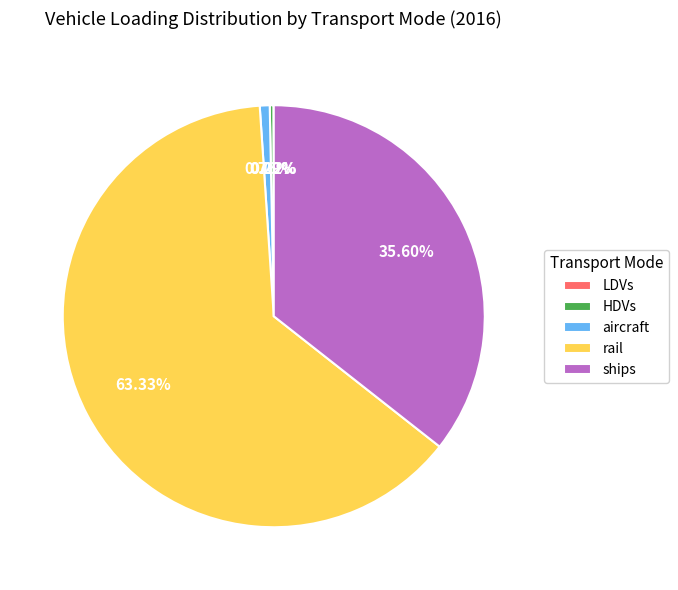

Which slice is the largest?

rail